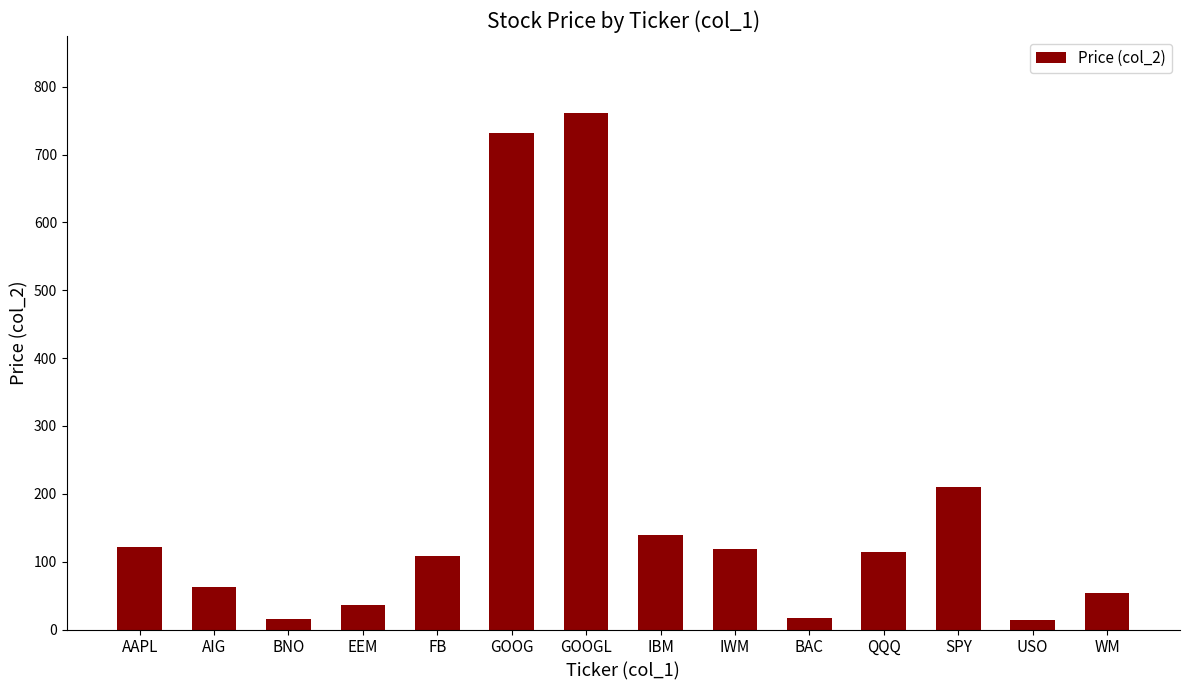

The value at IBM is 82.0. True or false?

False